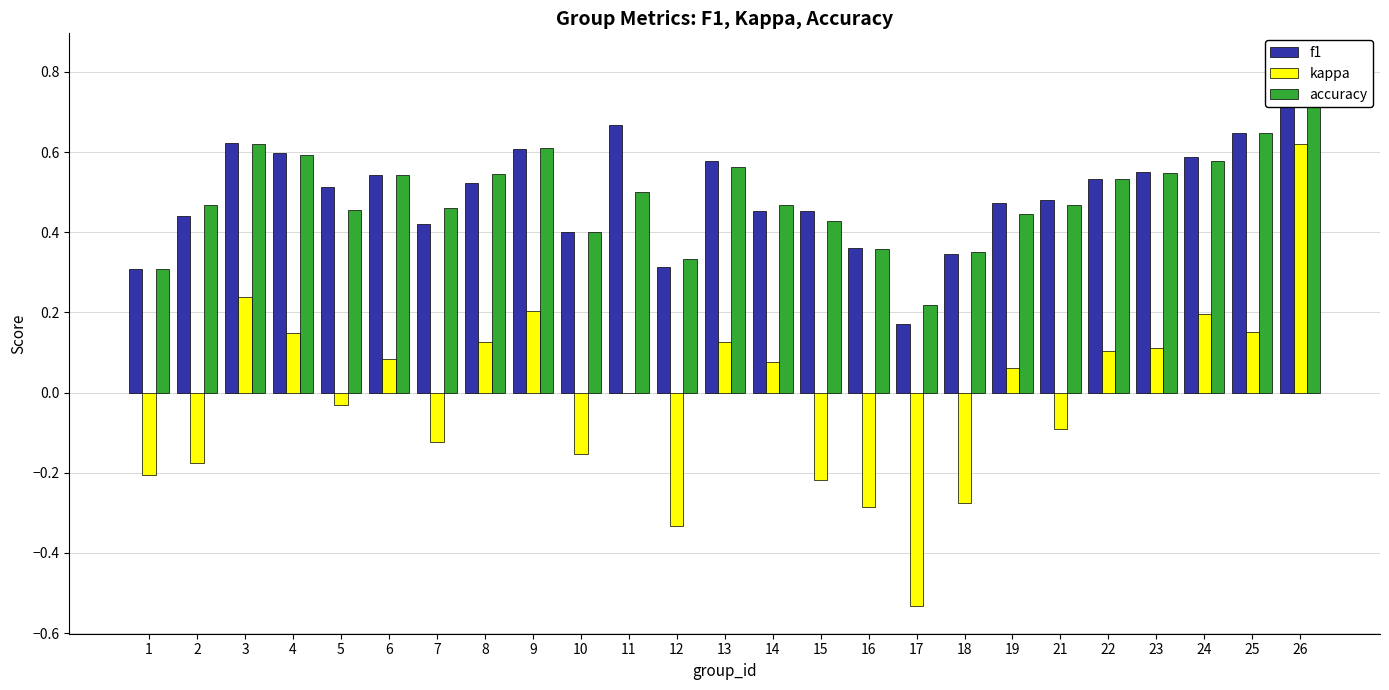

Rank the categories by kappa value from highest to lowest.

26, 3, 9, 24, 25, 4, 8, 13, 23, 22, 6, 14, 19, 11, 5, 21, 7, 10, 2, 1, 15, 18, 16, 12, 17